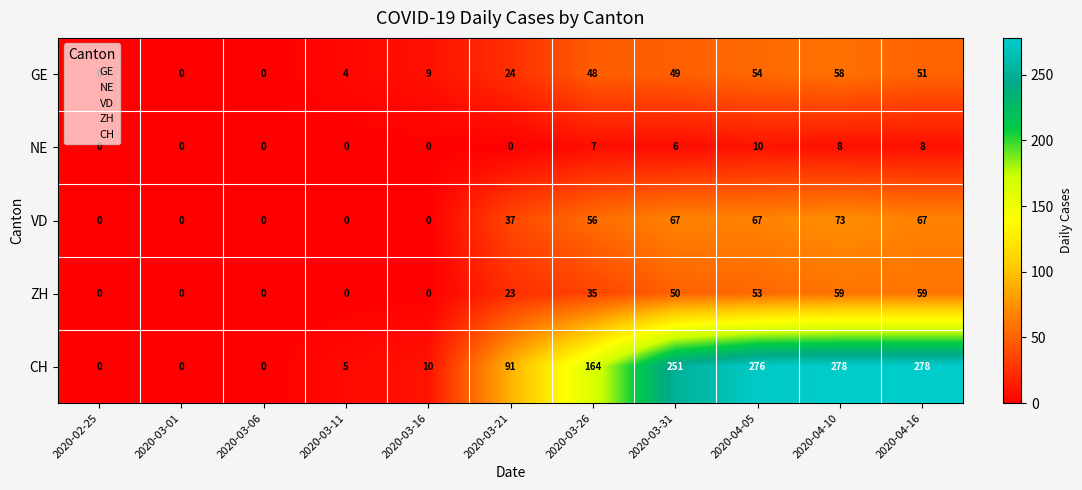

At 2020-03-31, list the series in order from smallest to largest.

NE, GE, ZH, VD, CH